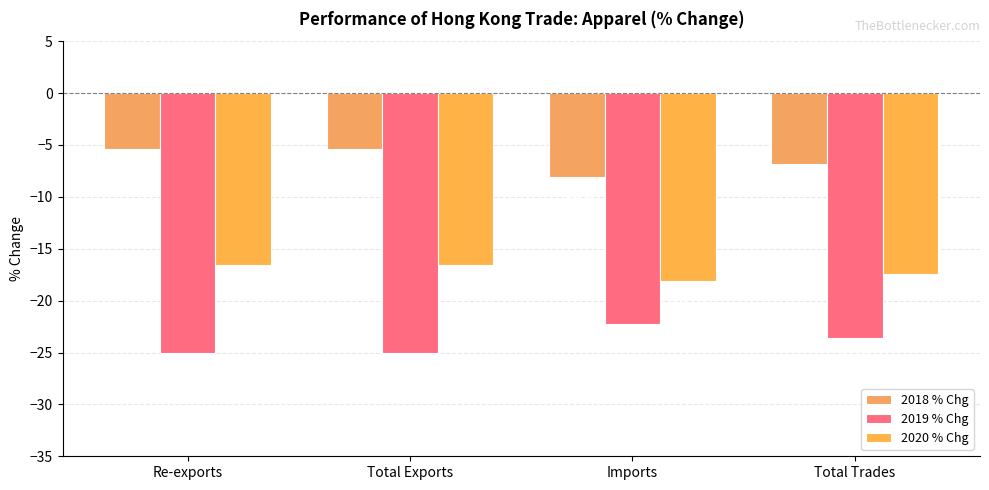

What are all the series names shown in the legend?

2018 % Chg, 2019 % Chg, 2020 % Chg